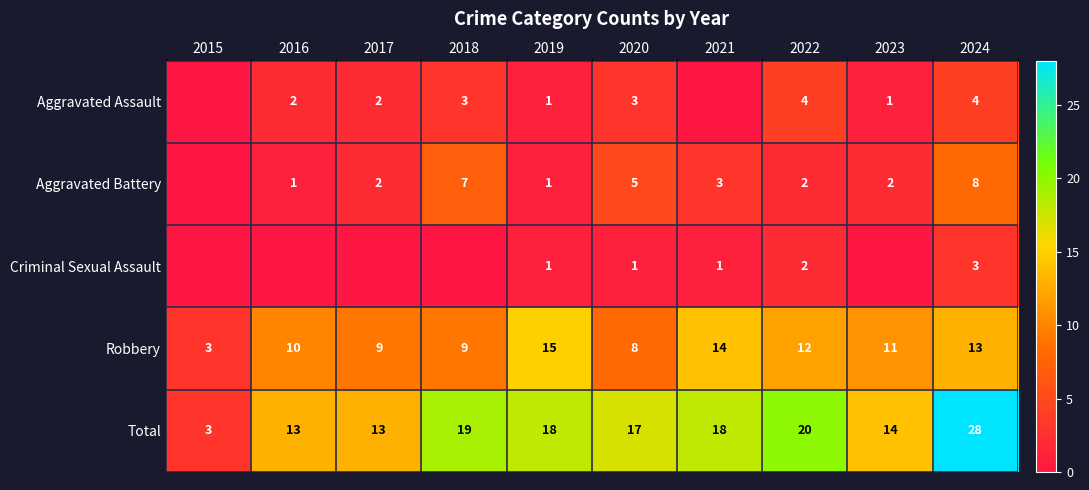

What is the difference between the highest and lowest values at 2017?

13